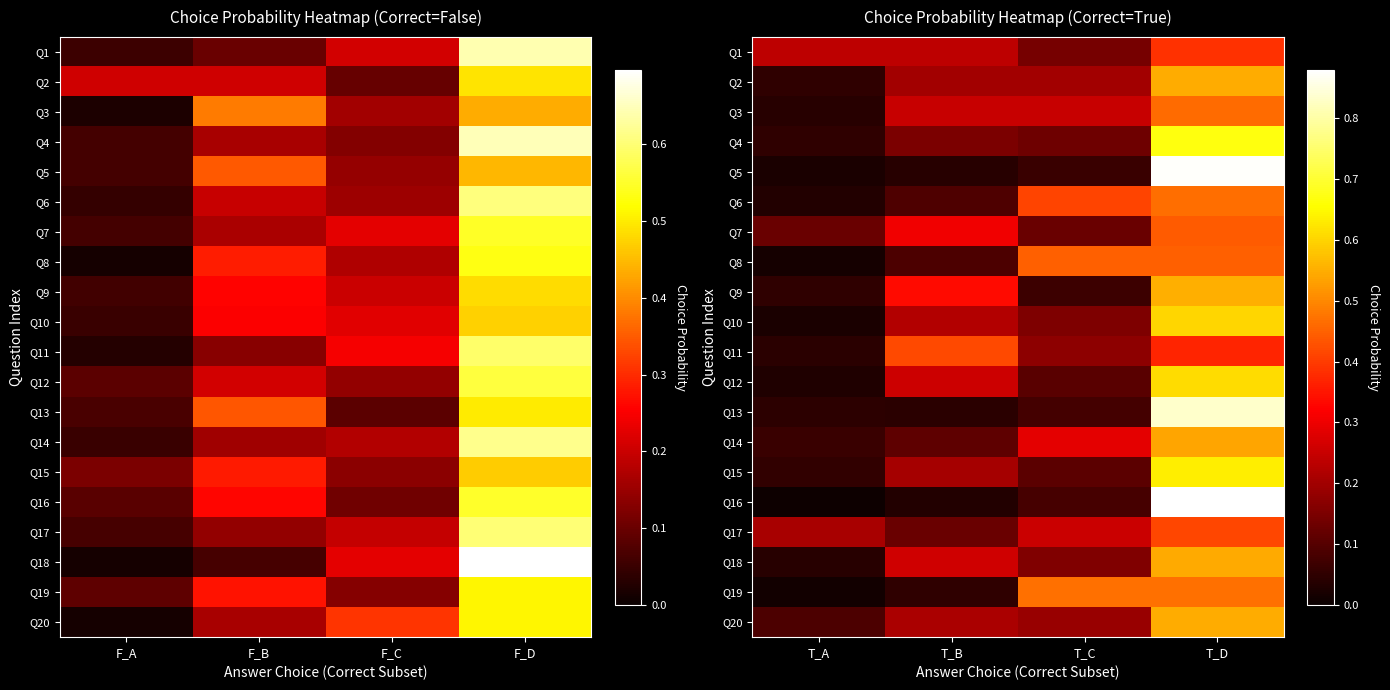

What is the difference between the highest and lowest values at T_B?

0.4